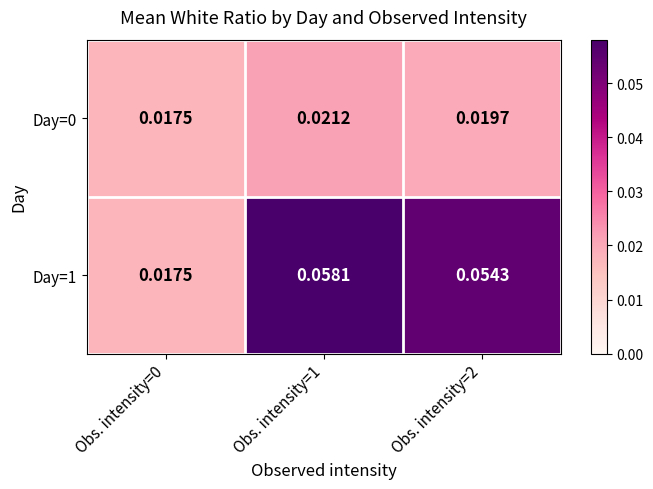

Is the value of Day=0 at Obs. intensity=0 greater than the value of Day=1 at Obs. intensity=2?

No